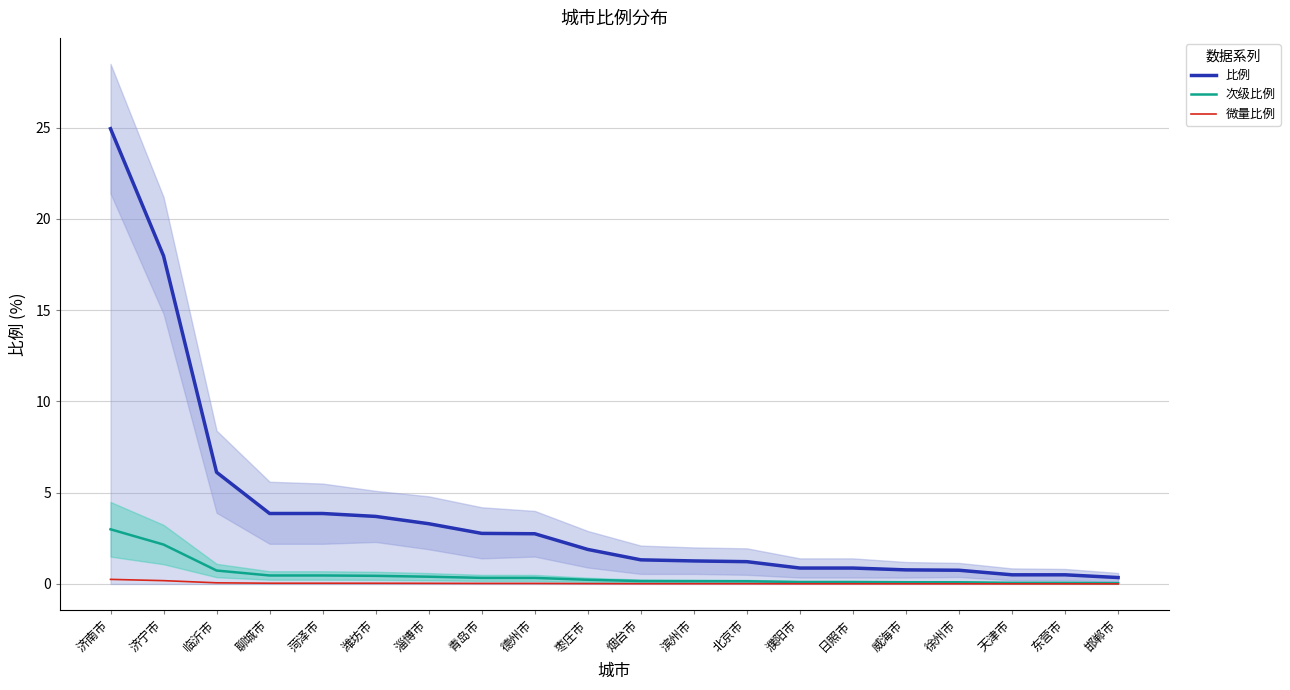

What is the average value of the 次级比例 series?

0.5